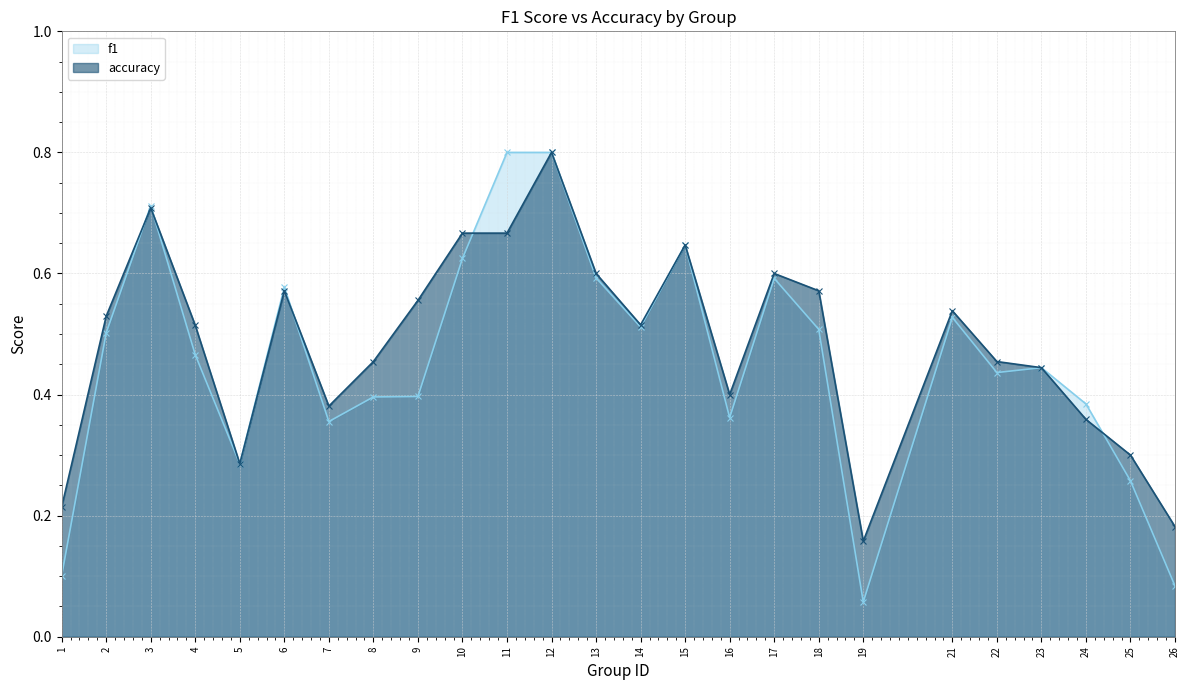

What is the value of the accuracy point at the 13th from the left?

0.6